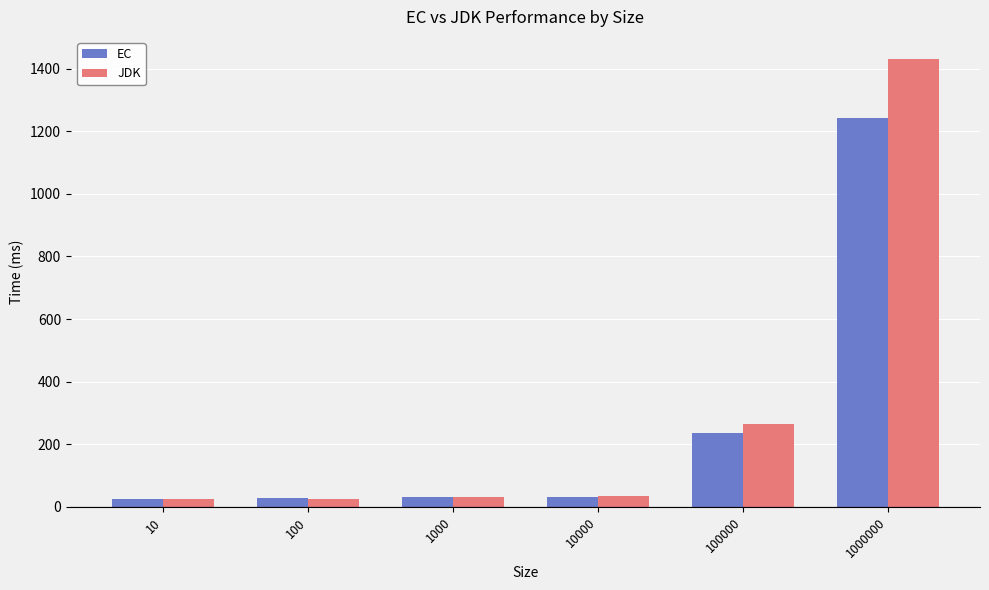

At which label does JDK first exceed 33?

10000